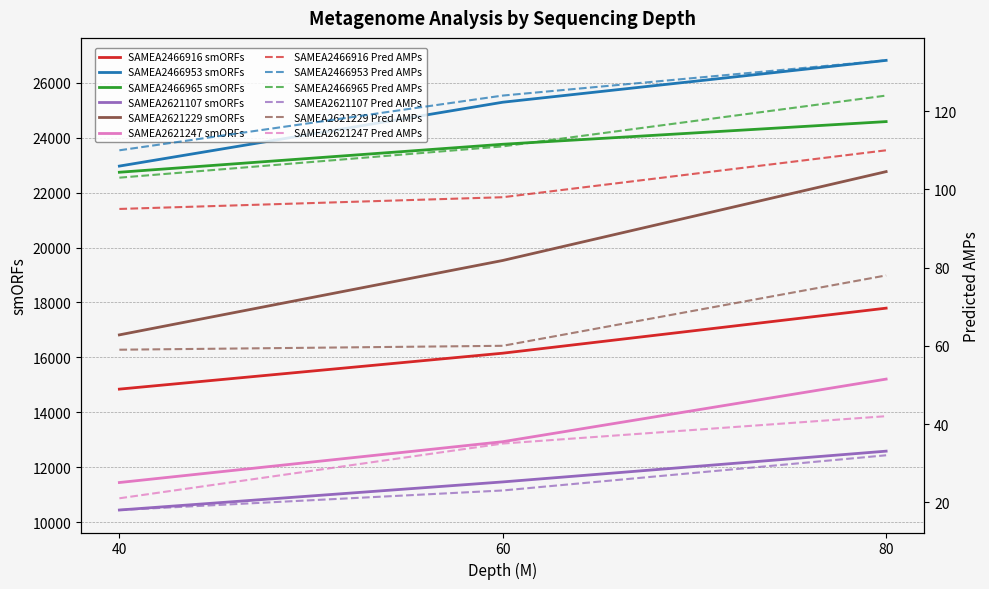

What is the difference between the SAMEA2621247 smORFs values at 60 and 40?

1485